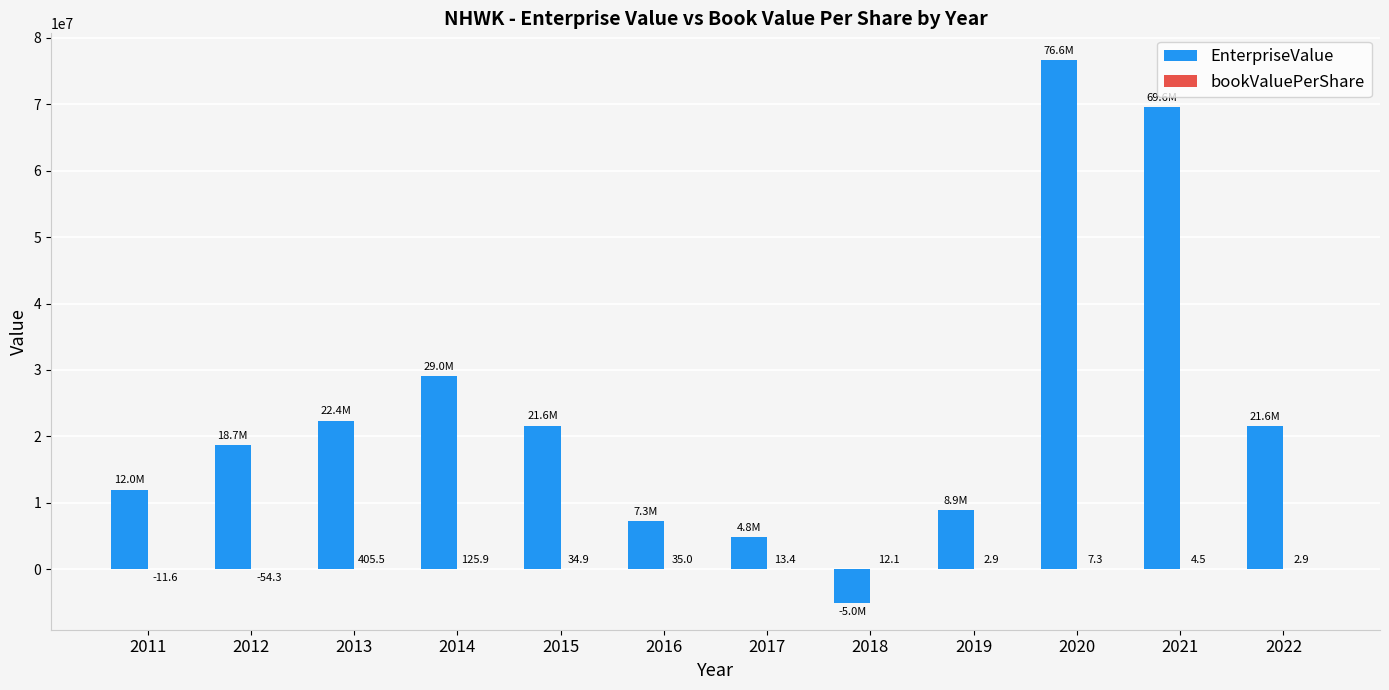

Read the EnterpriseValue value at 2011.

12000725.9